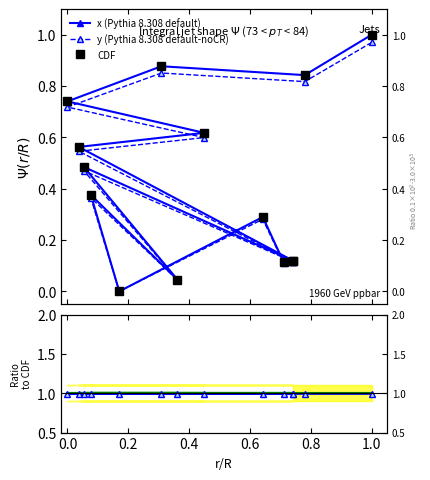

True or false: x ratio and y (Pythia 8.308 default-noCR) intersect in this chart.

False